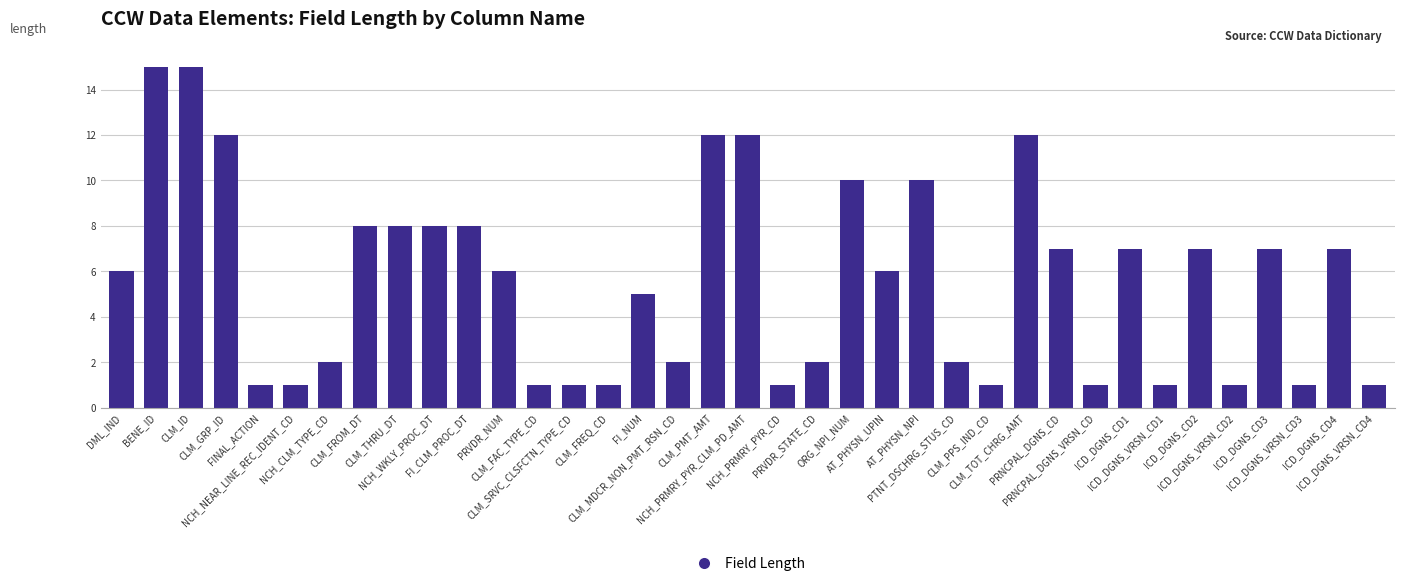

What value does the data have at DML_IND, to the nearest 10?

10